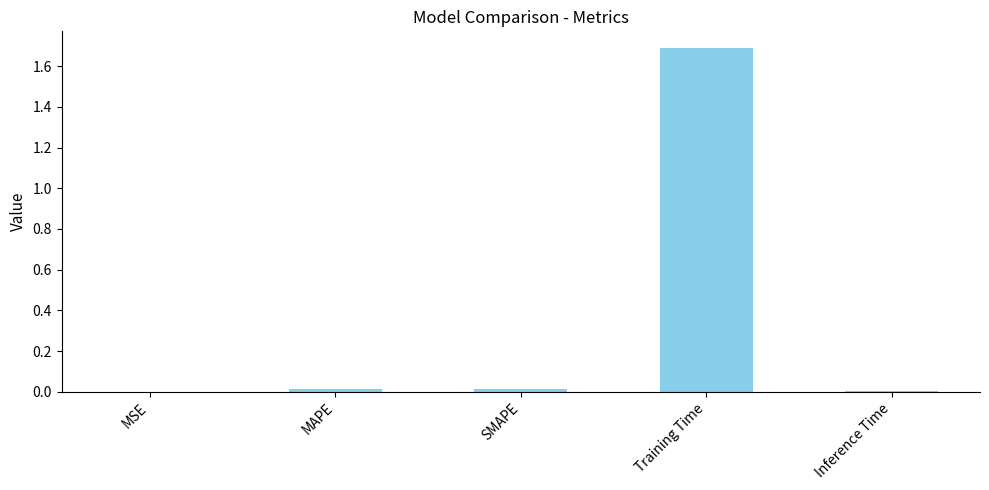

What is the greatest value displayed?

1.7